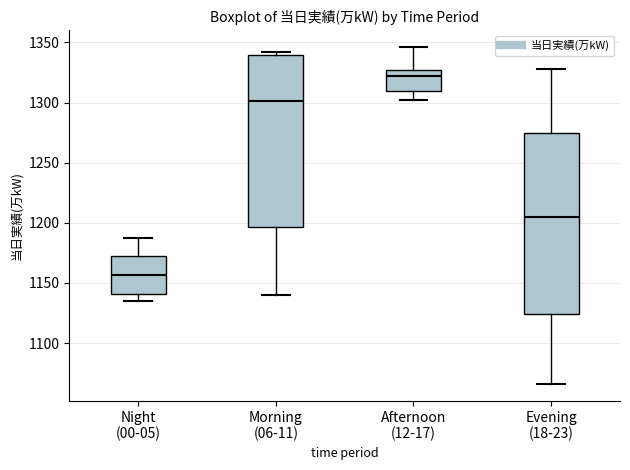

Where does the lower whisker of the box for Morning (06-11) end on the y-axis? The values are not printed on the chart, so give them approximately, as read against the axis.

1140